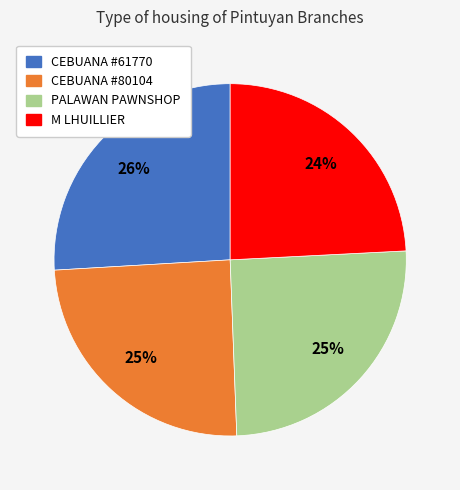

Is there any slice that represents more than half of the pie?

No